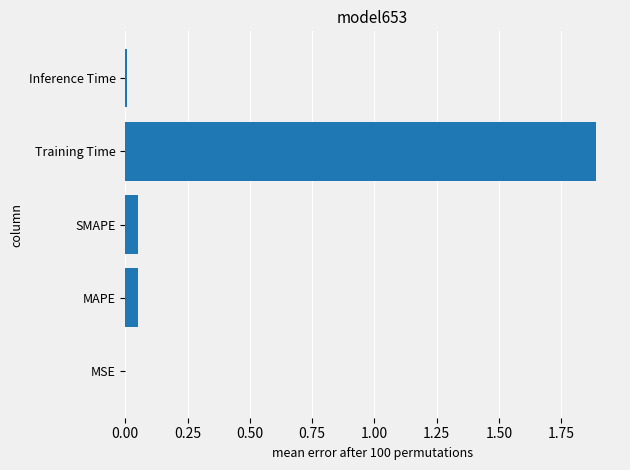

Which has a higher value, MSE or Training Time?

Training Time